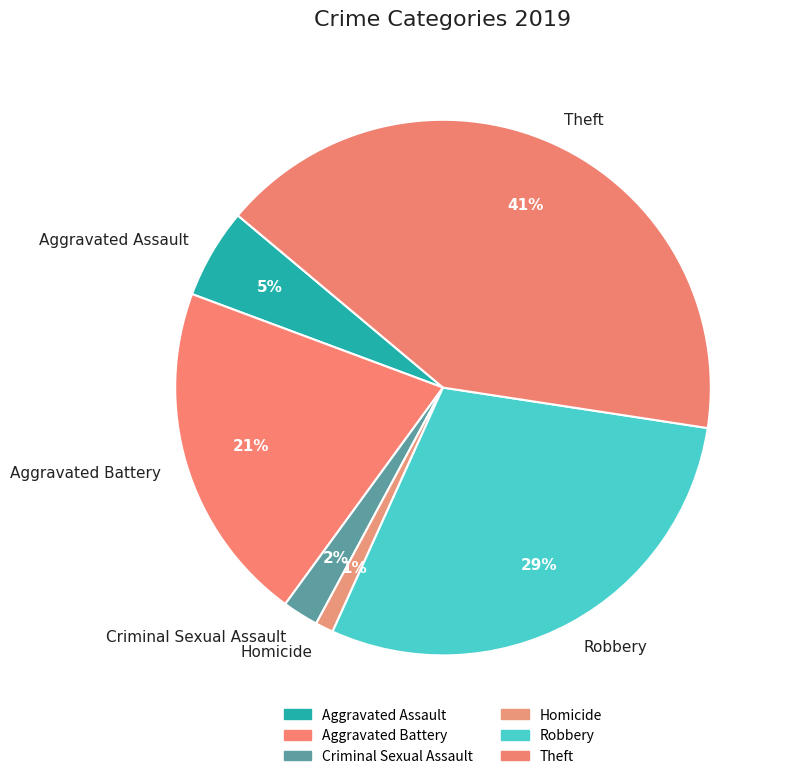

To the nearest percent, what percentage of the pie is Criminal Sexual Assault?

2%